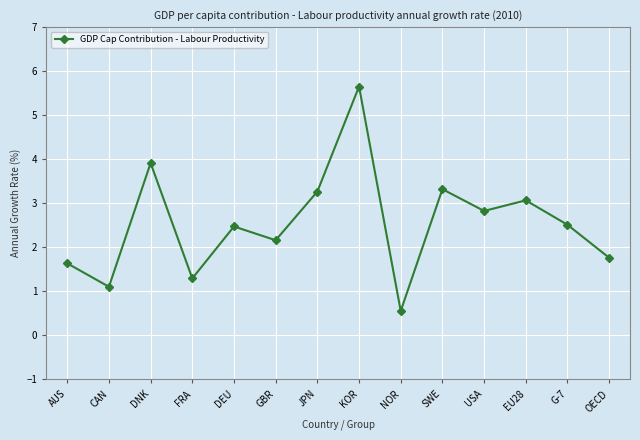

What is the minimum value shown in the chart?

0.6